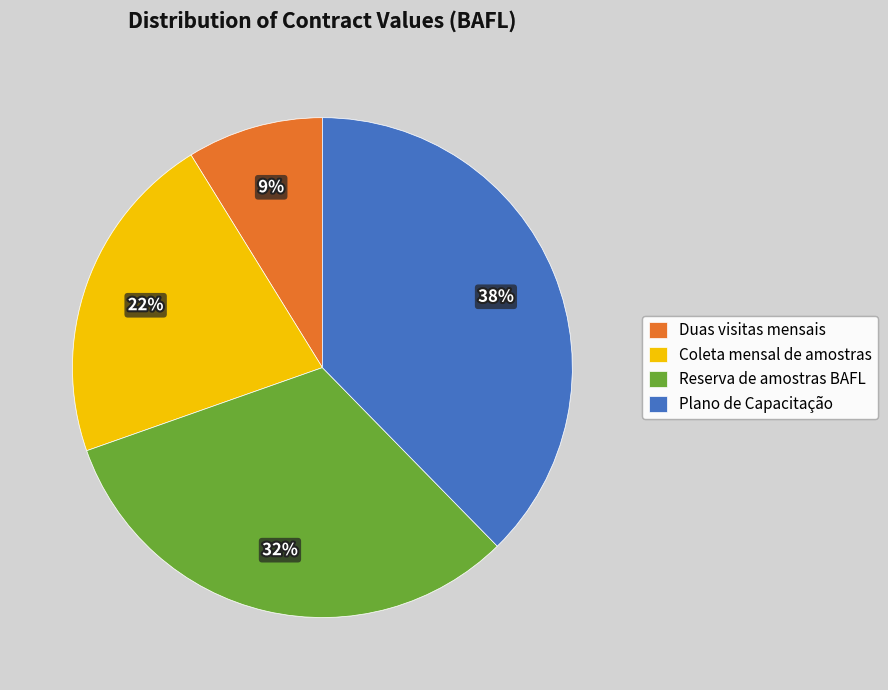

To the nearest percent, what is the combined percentage of Reserva de amostras BAFL and Duas visitas mensais?

41%